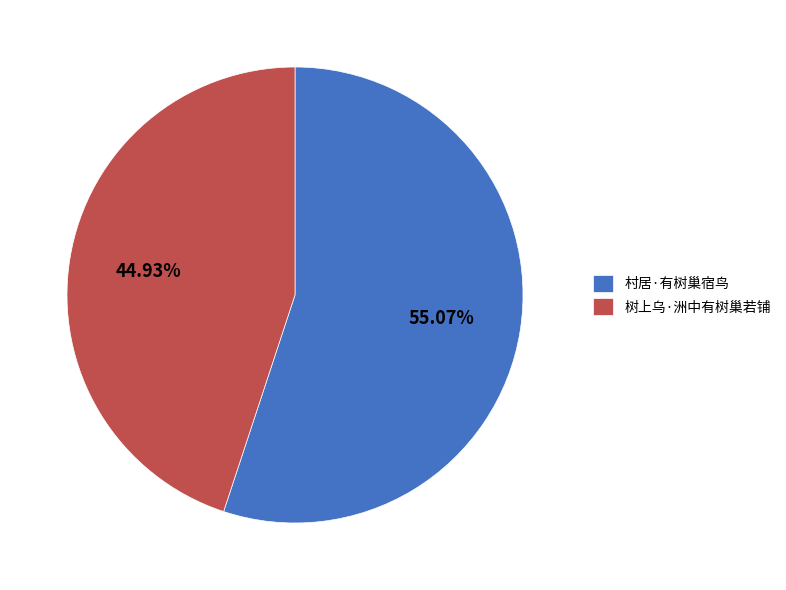

To the nearest percent, what percentage of the pie is 树上乌·洲中有树巢若铺?

45%